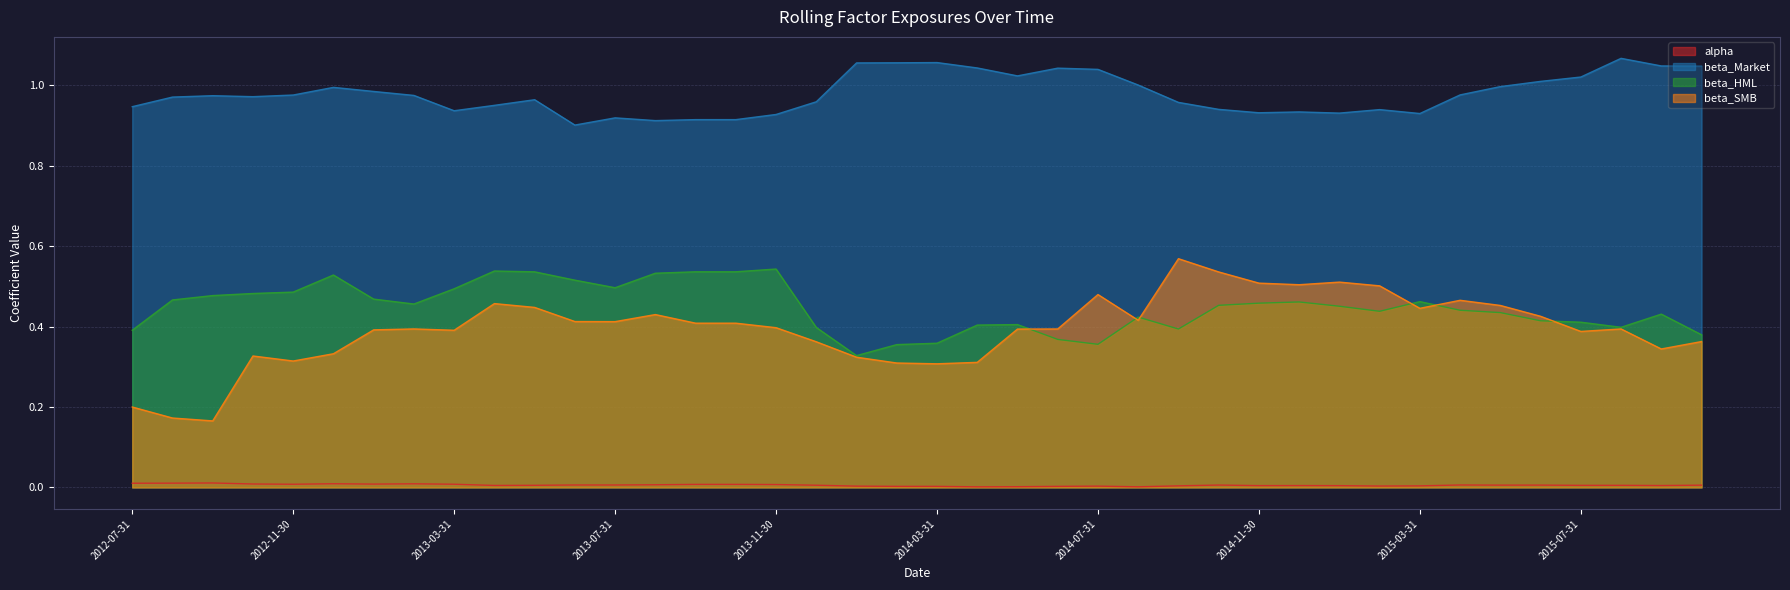

Which series changed the most between 2014-07-31 and 2014-12-31?

beta_Market